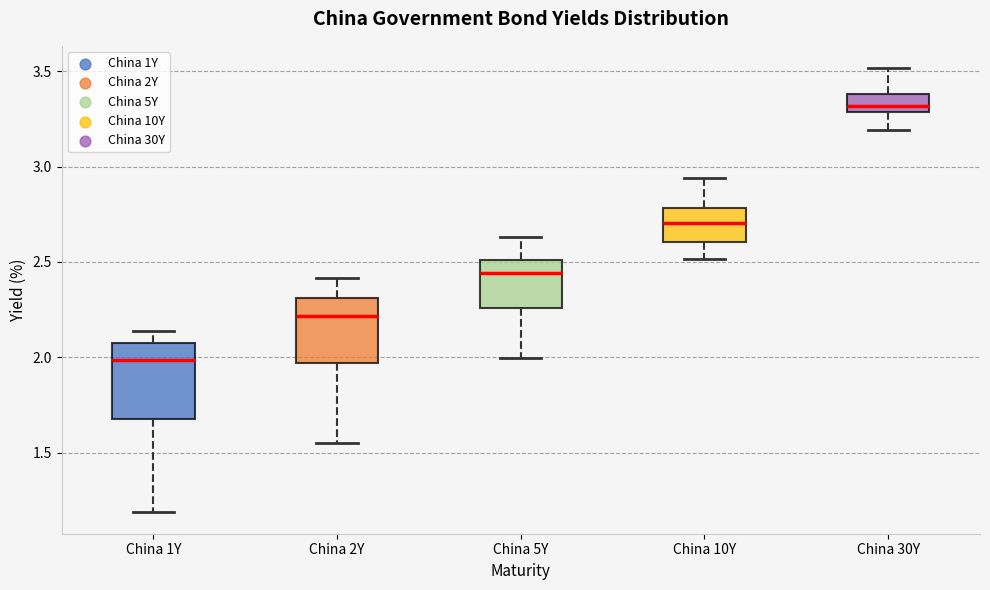

Which box has the highest median line?

China 30Y